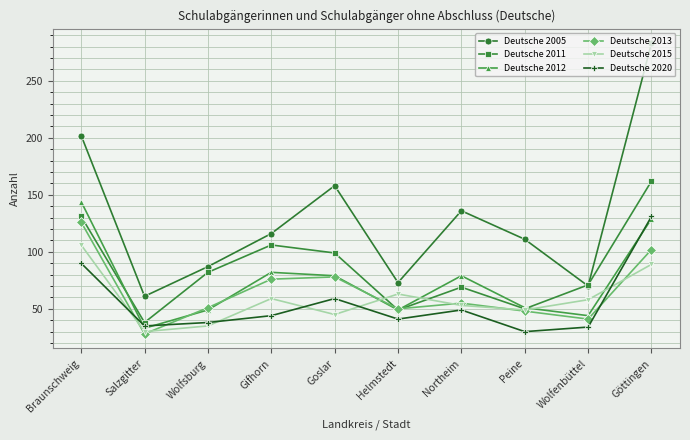

At how many categories does at least one series exceed 245?

1